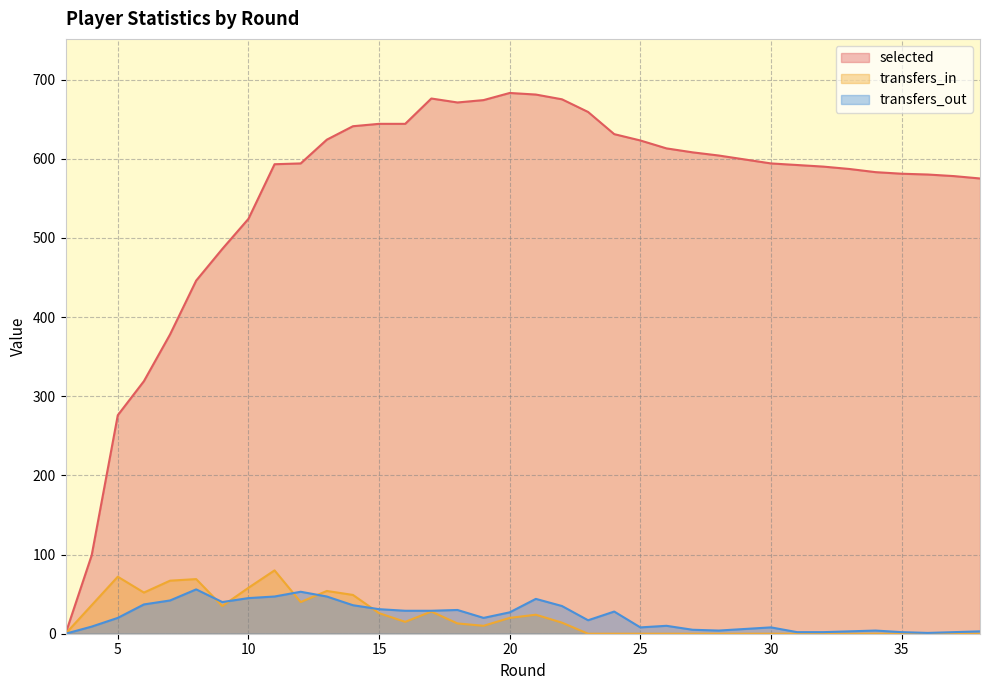

Rank the series by their maximum value, from highest to lowest.

selected, transfers_in, transfers_out